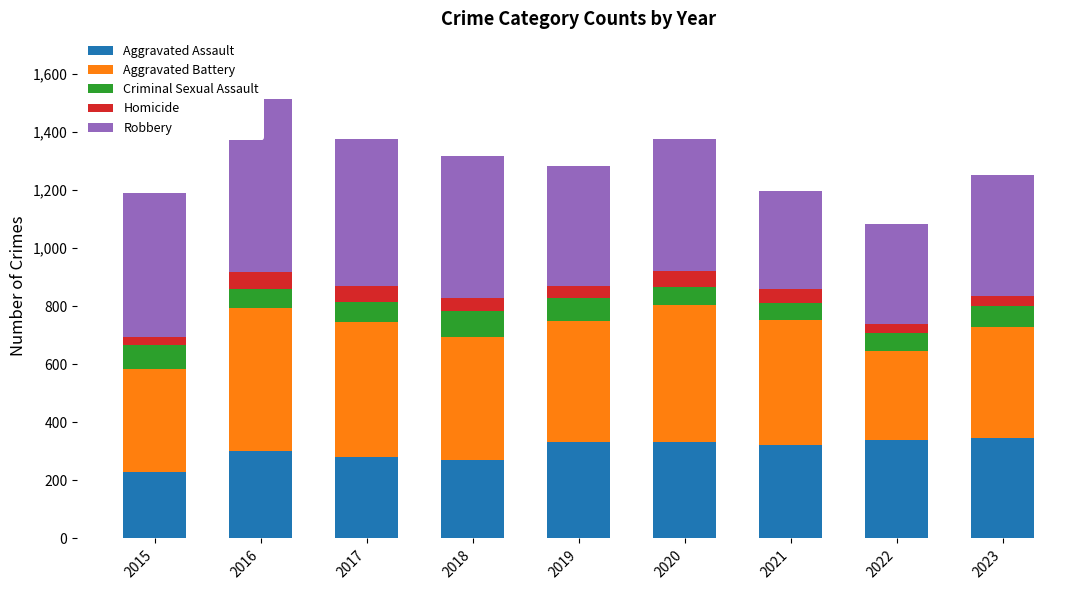

The value of Aggravated Assault at 2020 is 449. True or false?

False